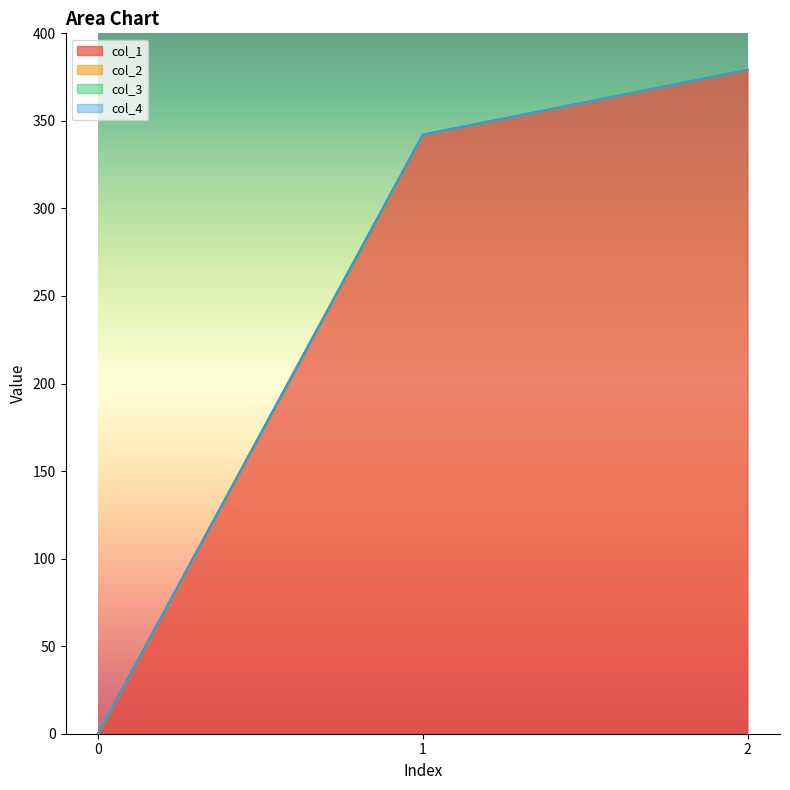

What is the average value of the col_2 series?

0.1